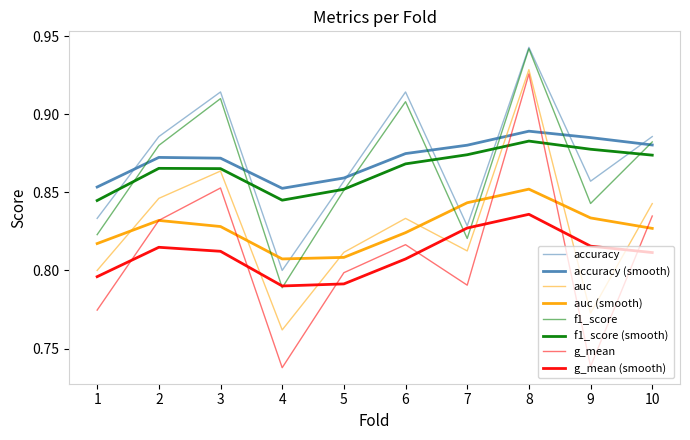

Reading right to left, what are all the values shown in this chart?

accuracy: 10=0.9	9=0.9	8=0.9	7=0.8	6=0.9	5=0.9	4=0.8	3=0.9	2=0.9	1=0.8
auc: 10=0.8	9=0.8	8=0.9	7=0.8	6=0.8	5=0.8	4=0.8	3=0.9	2=0.8	1=0.8
f1_score: 10=0.9	9=0.8	8=0.9	7=0.8	6=0.9	5=0.9	4=0.8	3=0.9	2=0.9	1=0.8
g_mean: 10=0.8	9=0.7	8=0.9	7=0.8	6=0.8	5=0.8	4=0.7	3=0.9	2=0.8	1=0.8